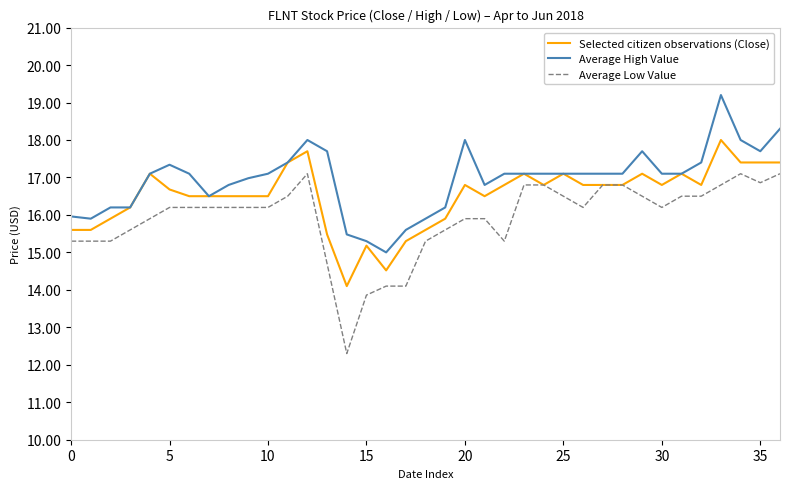

True or false: Average High Value and Average Low Value intersect in this chart.

False